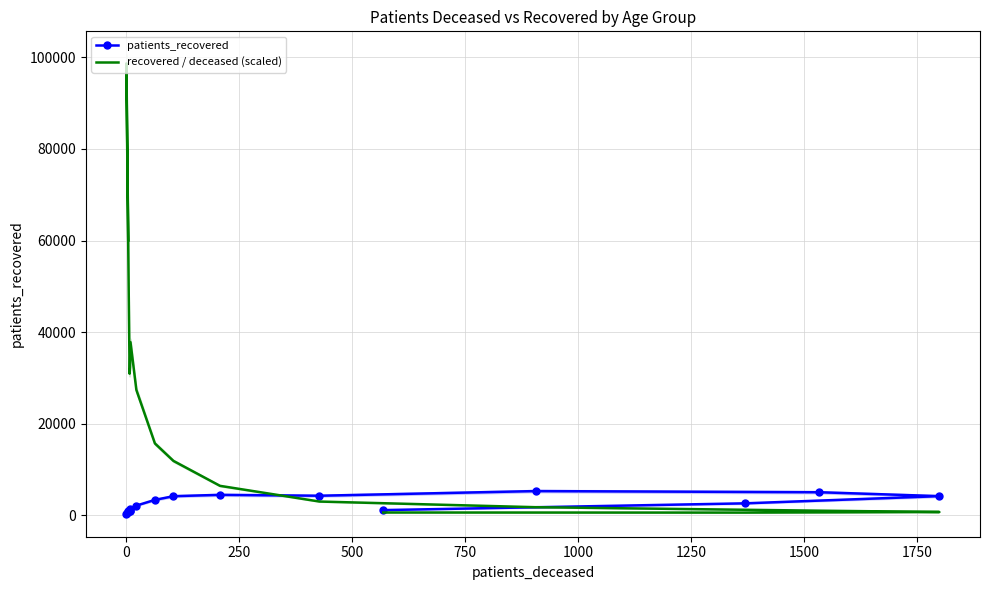

Does the chart have visible grid lines?

Yes